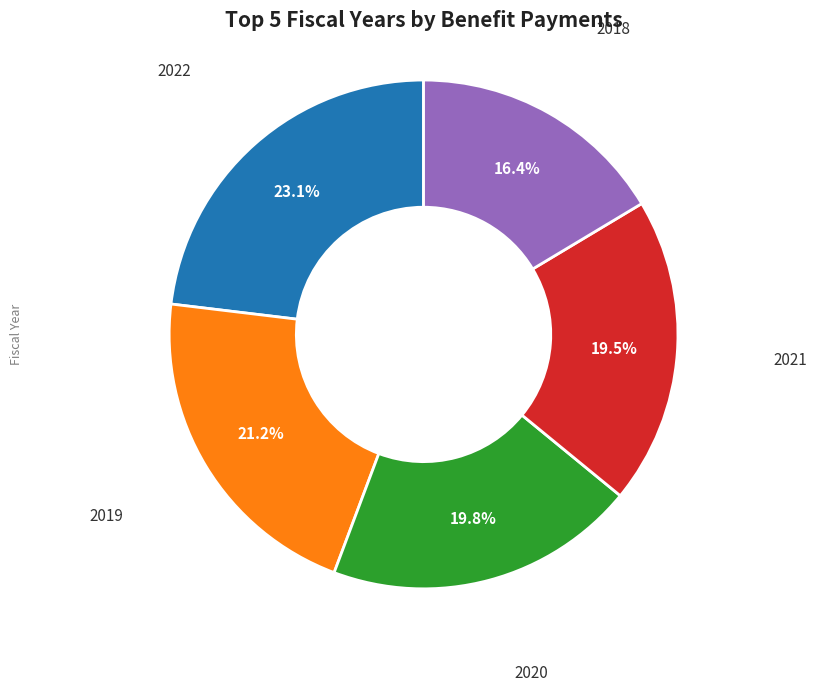

Which slice is the smallest?

2018